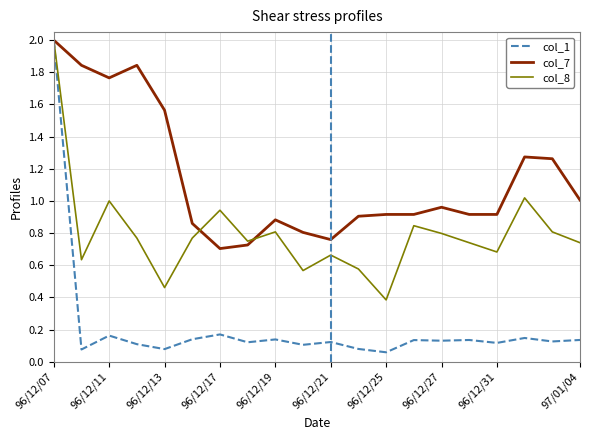

Rank the series by their average value, from highest to lowest.

col_7, col_8, col_1